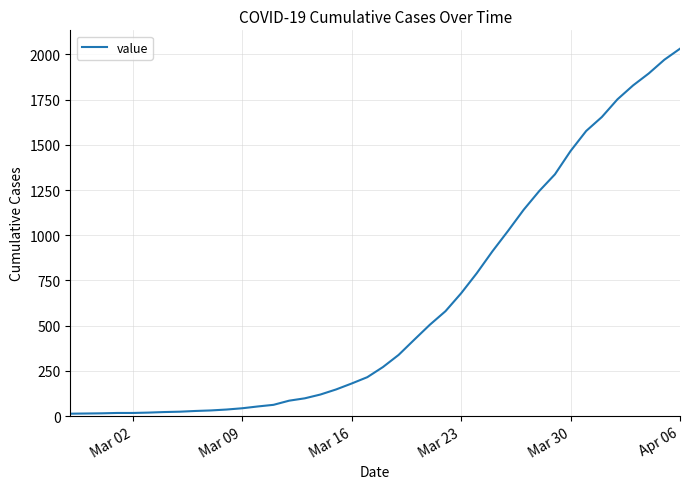

What is the difference between the maximum and minimum values?

2019